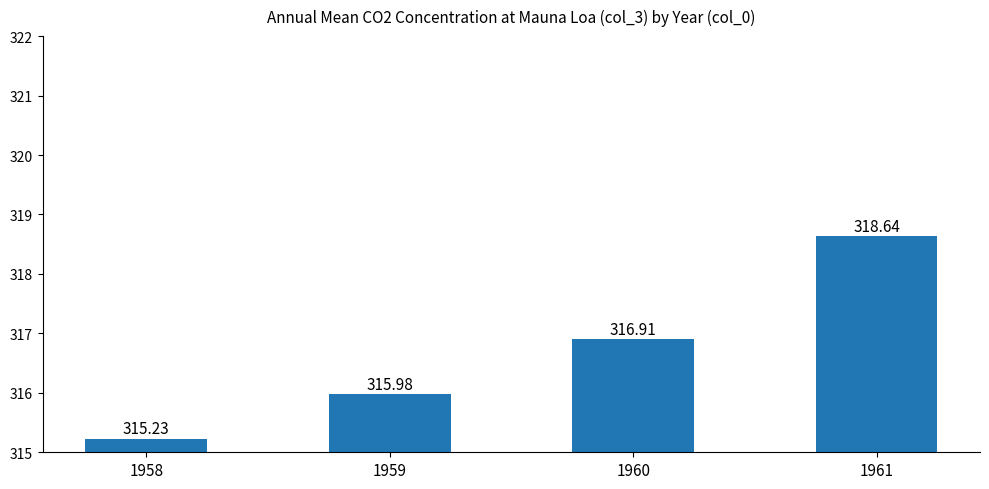

What is the difference between the values at 1958 and 1961?

3.4